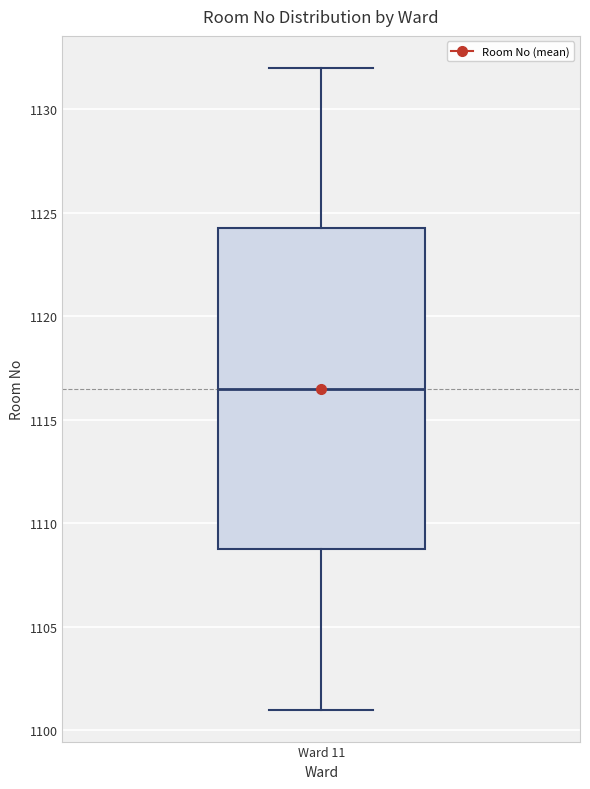

Read this box plot against the y-axis: the position of the median line, the range covered by the box, and the ends of both whiskers. The values are not printed on the chart, so give them approximately, as read against the axis.

median 1116.5, box 1109.0 to 1124.5, whiskers 1101.0 to 1132.0